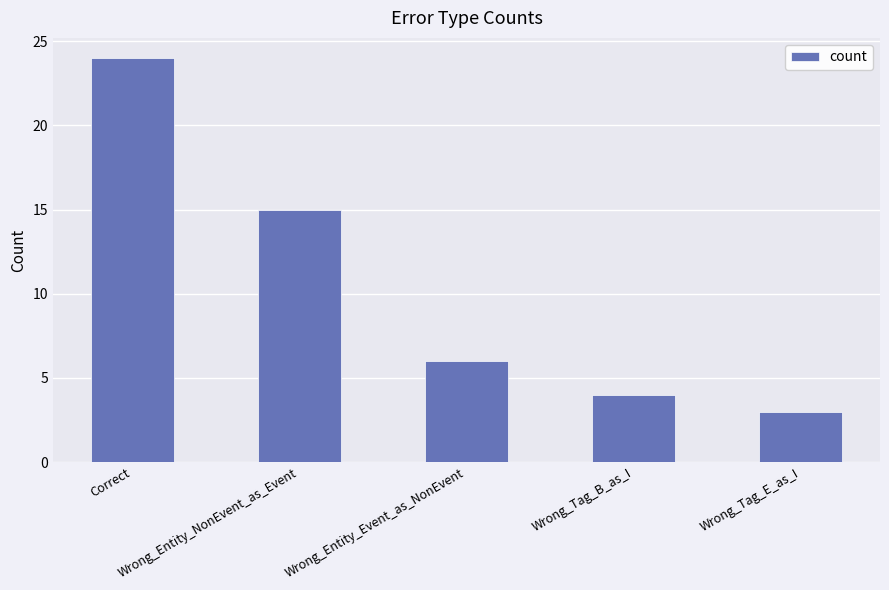

How many values are below 6?

2